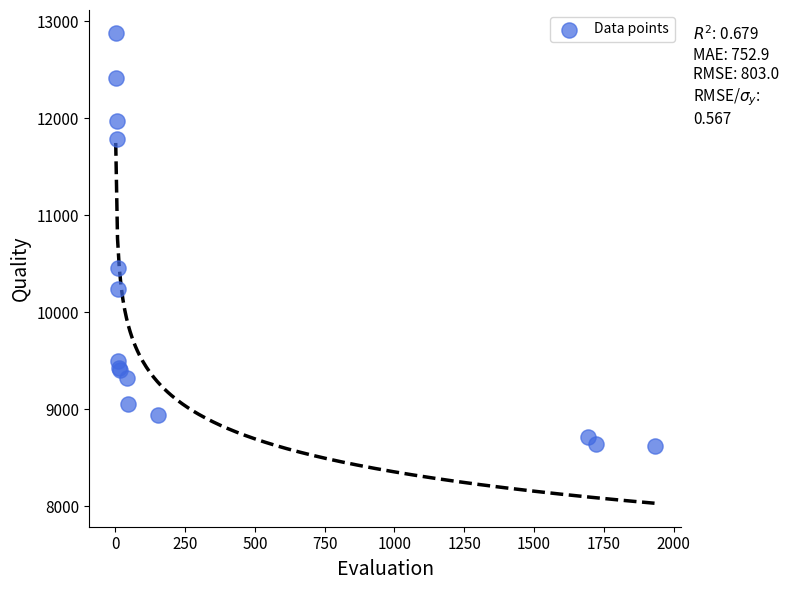

What Y value in the scatter plot is closest to 10751?

10454